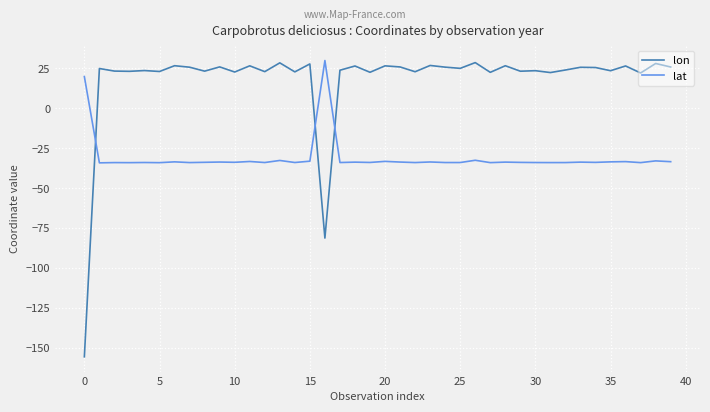

Which series ends up on top after the final intersection of lon and lat?

lon